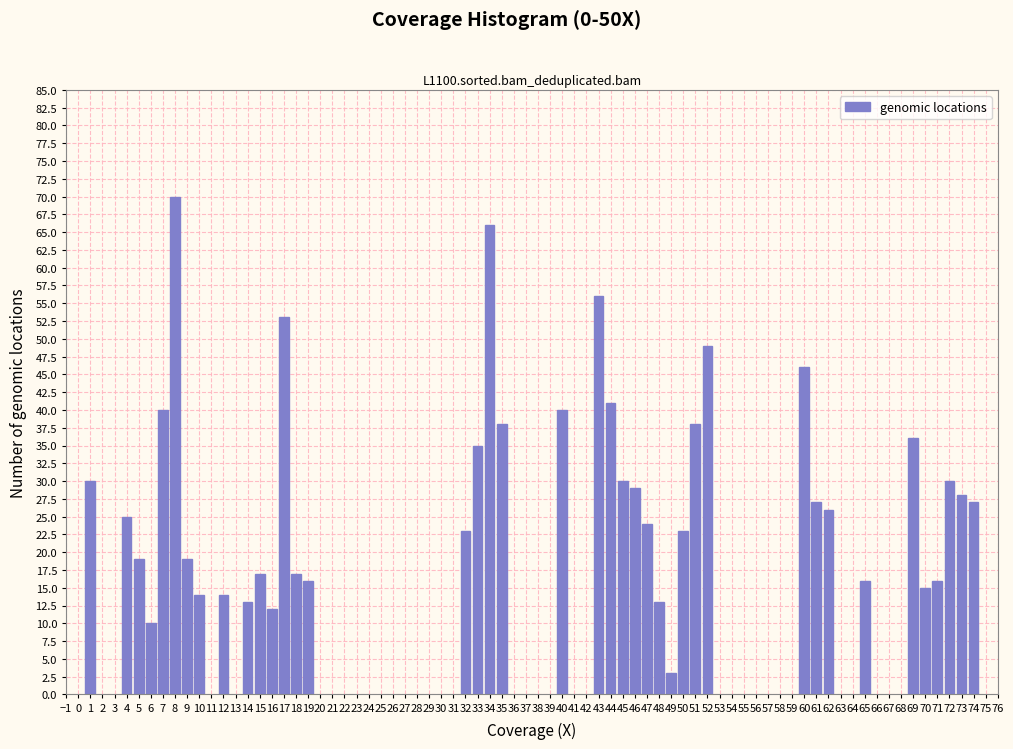

What is the smallest value displayed?

3